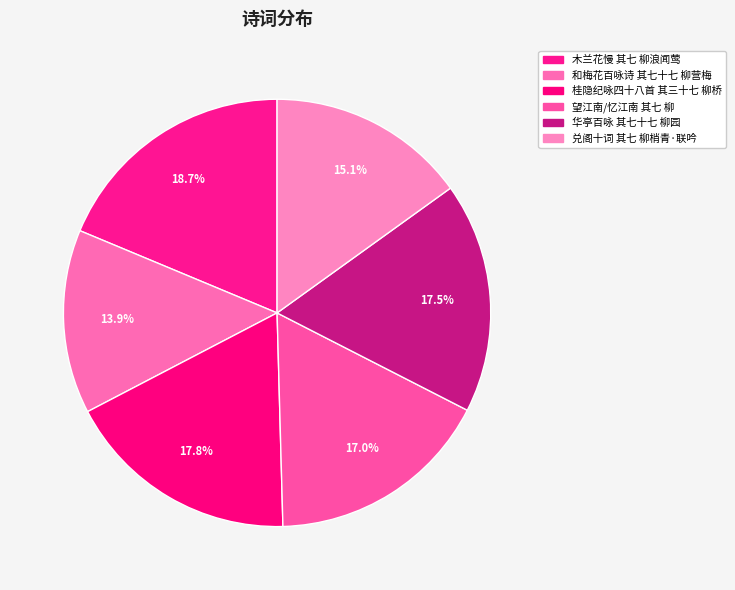

How many segments does this pie chart have?

6